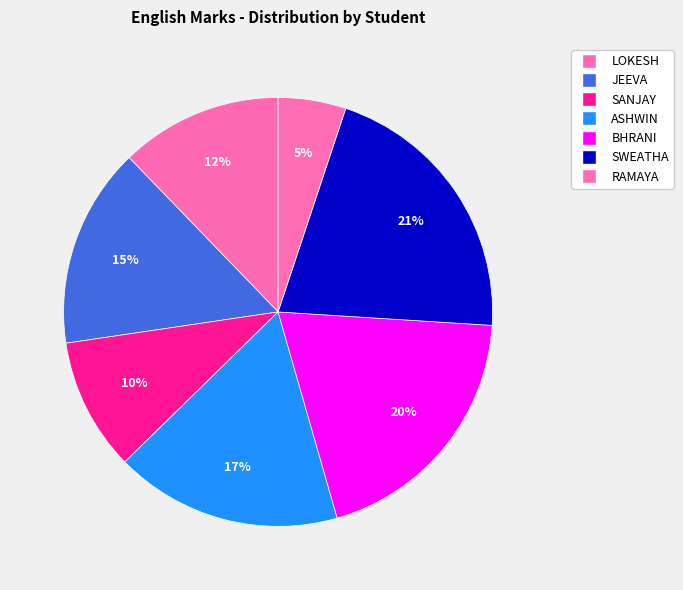

How many segments does this pie chart have?

7